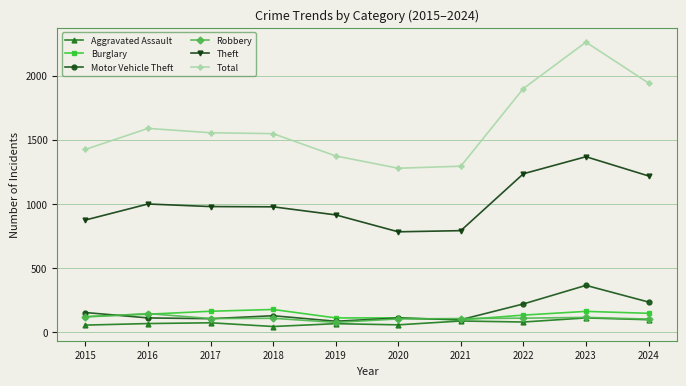

True or false: Theft and Robbery cross at least once.

False